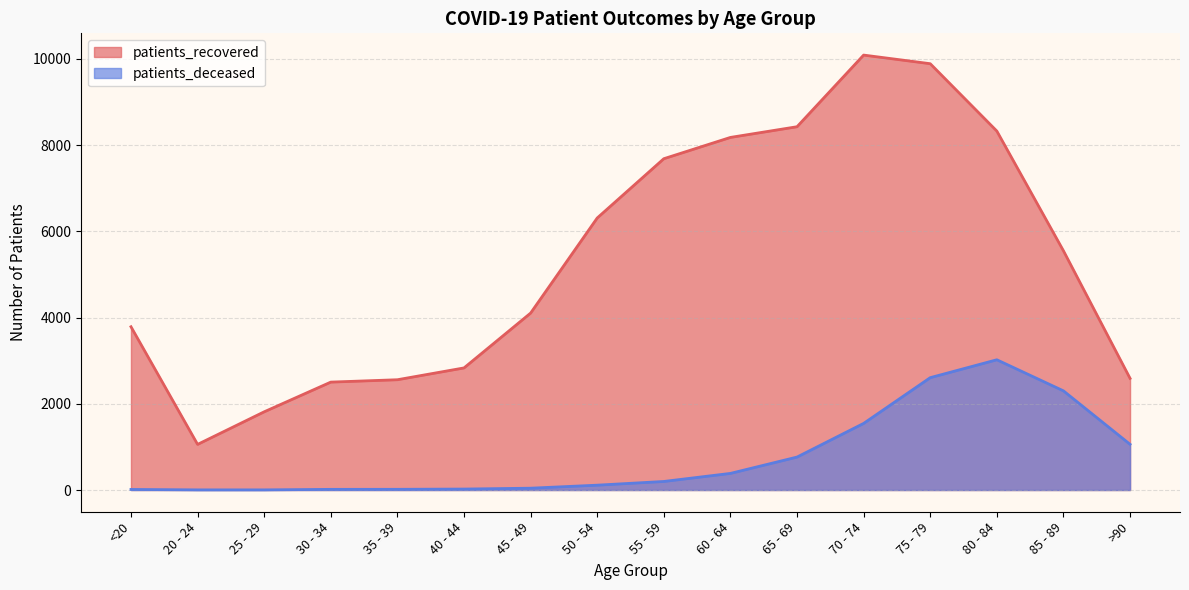

Is it true that patients_deceased equals 385 at 60 - 64?

True